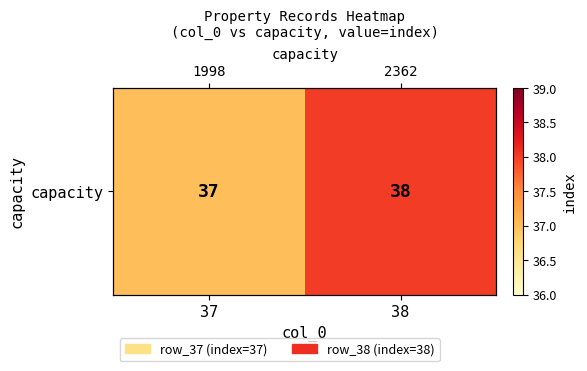

Reading left to right, transcribe all the data shown in this chart.

37=37	38=38